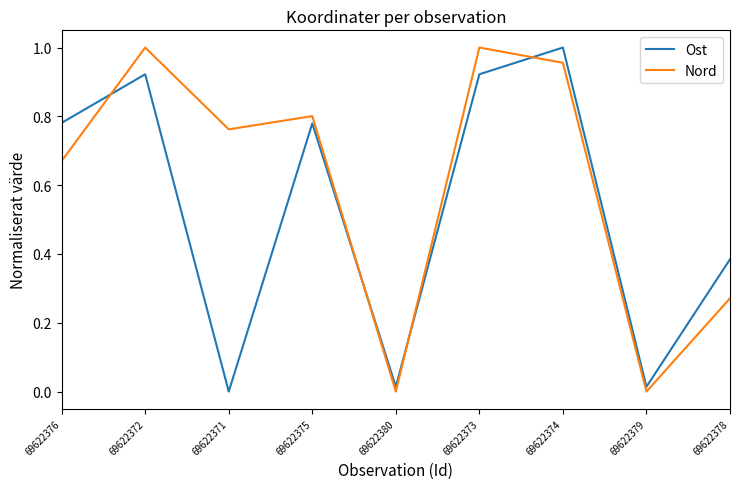

Where is the first local minimum for Ost?

69622371